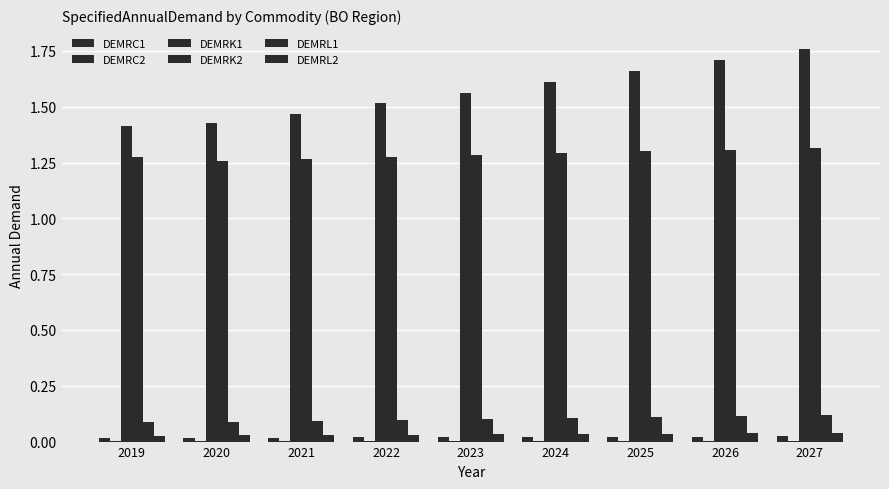

Count the number of data series in this chart.

6